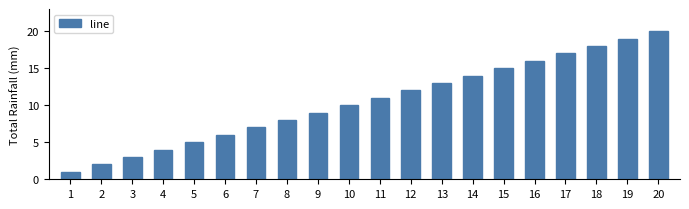

What is the change in value from 11 to 14?

+3